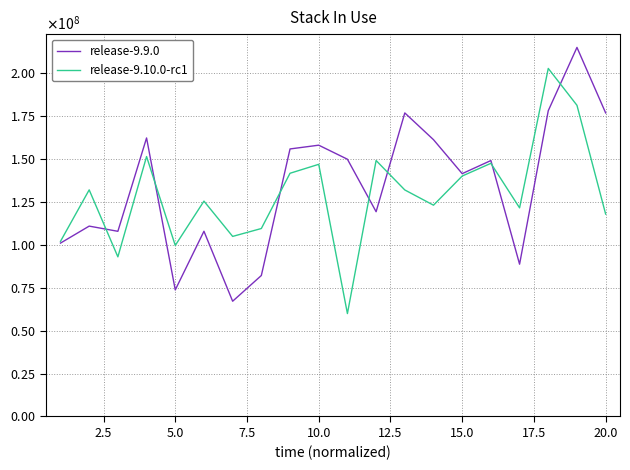

Does the chart have visible grid lines?

Yes